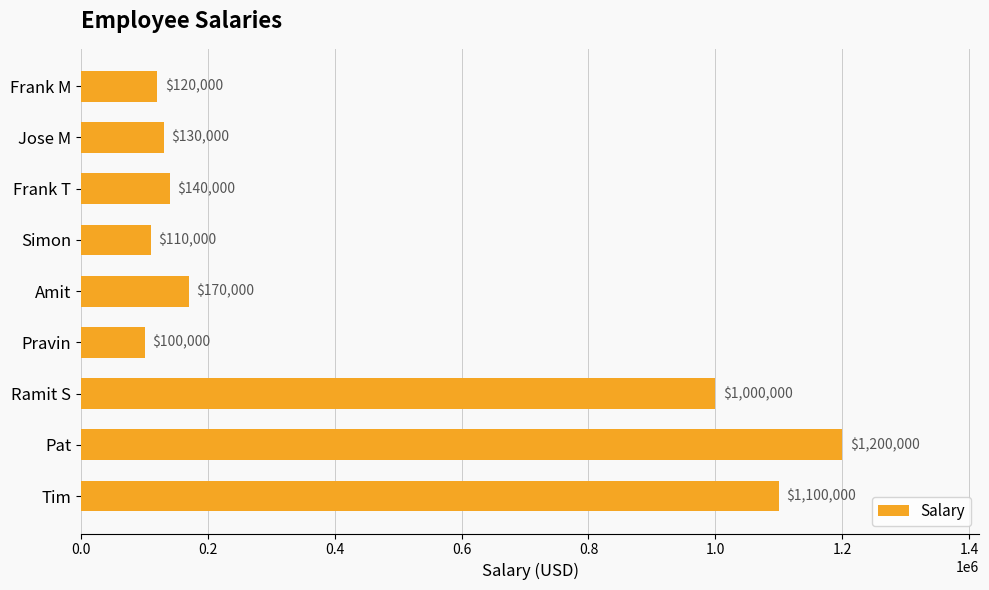

At which category does the chart reach its peak across all series?

Pat